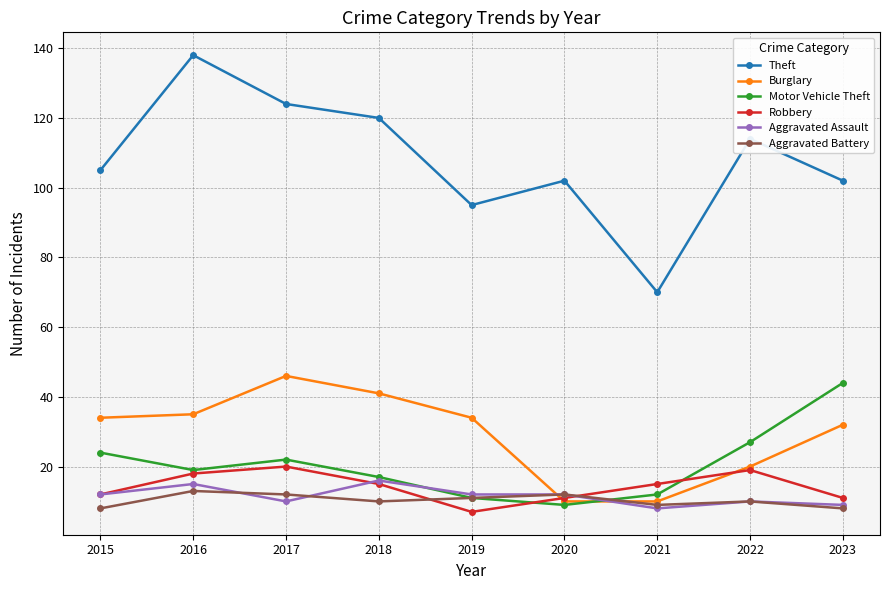

Which category has the highest value across all series?

2016